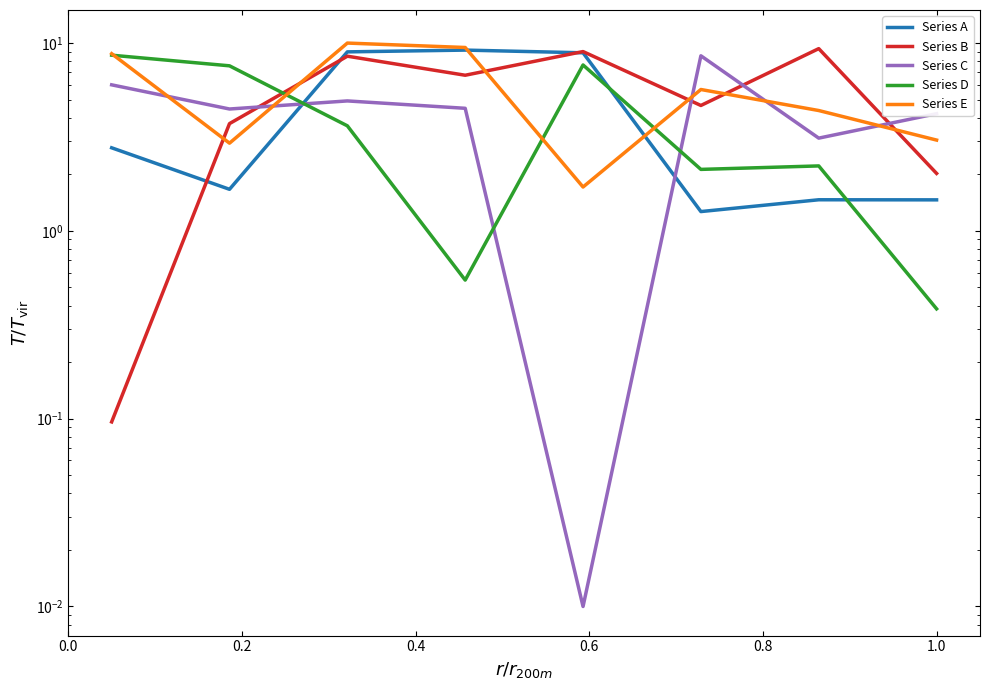

True or false: Series A has a value of 9.0 at 0.4.

True